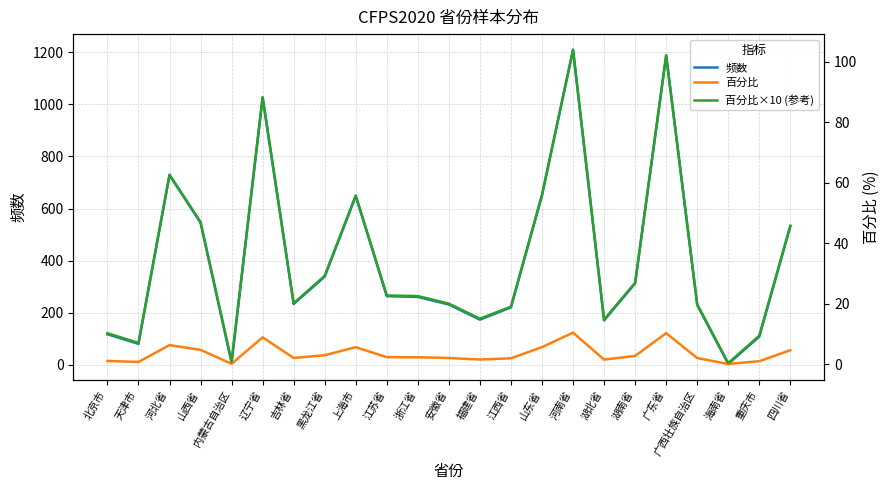

Rank the series by their maximum value, from highest to lowest.

频数, 百分比×10 (参考), 百分比